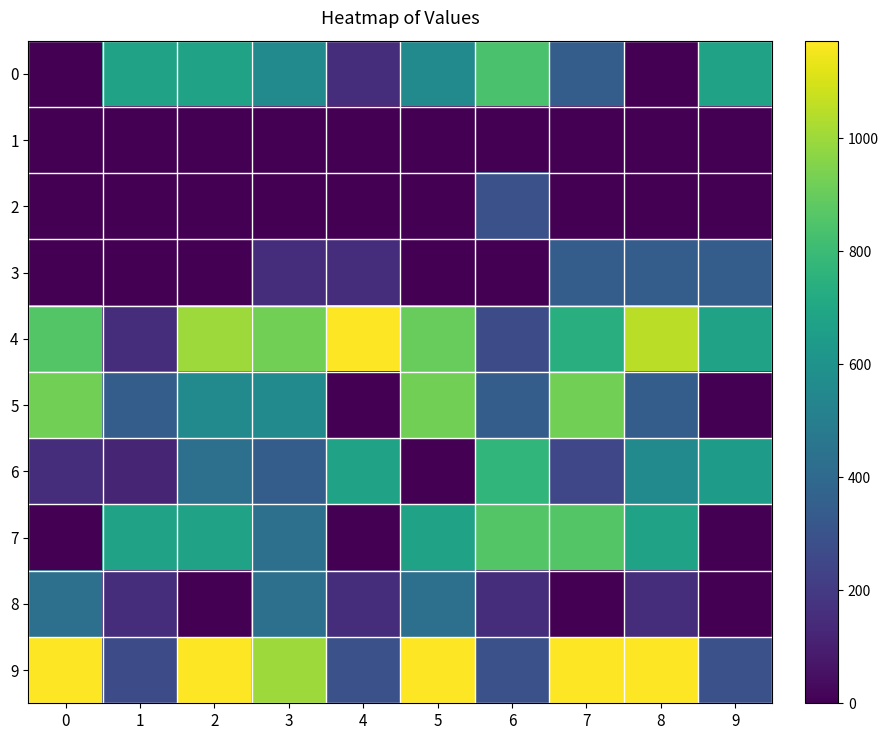

At 2, list the series in order from largest to smallest.

9, 4, 0, 7, 5, 6, 1, 2, 3, 8